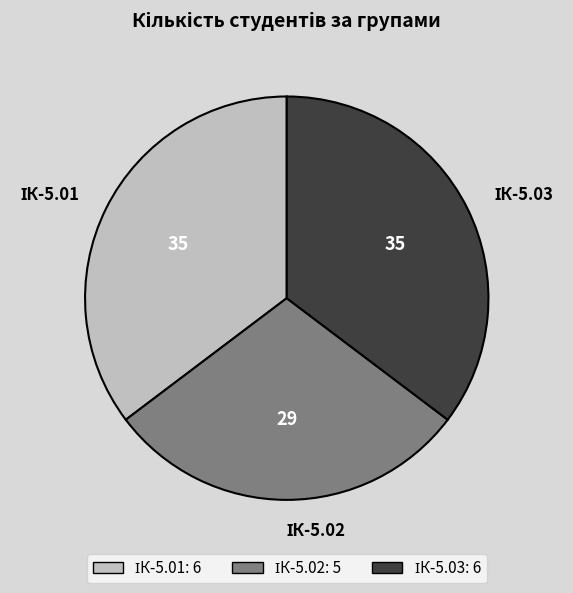

Is there a majority slice in this chart?

No